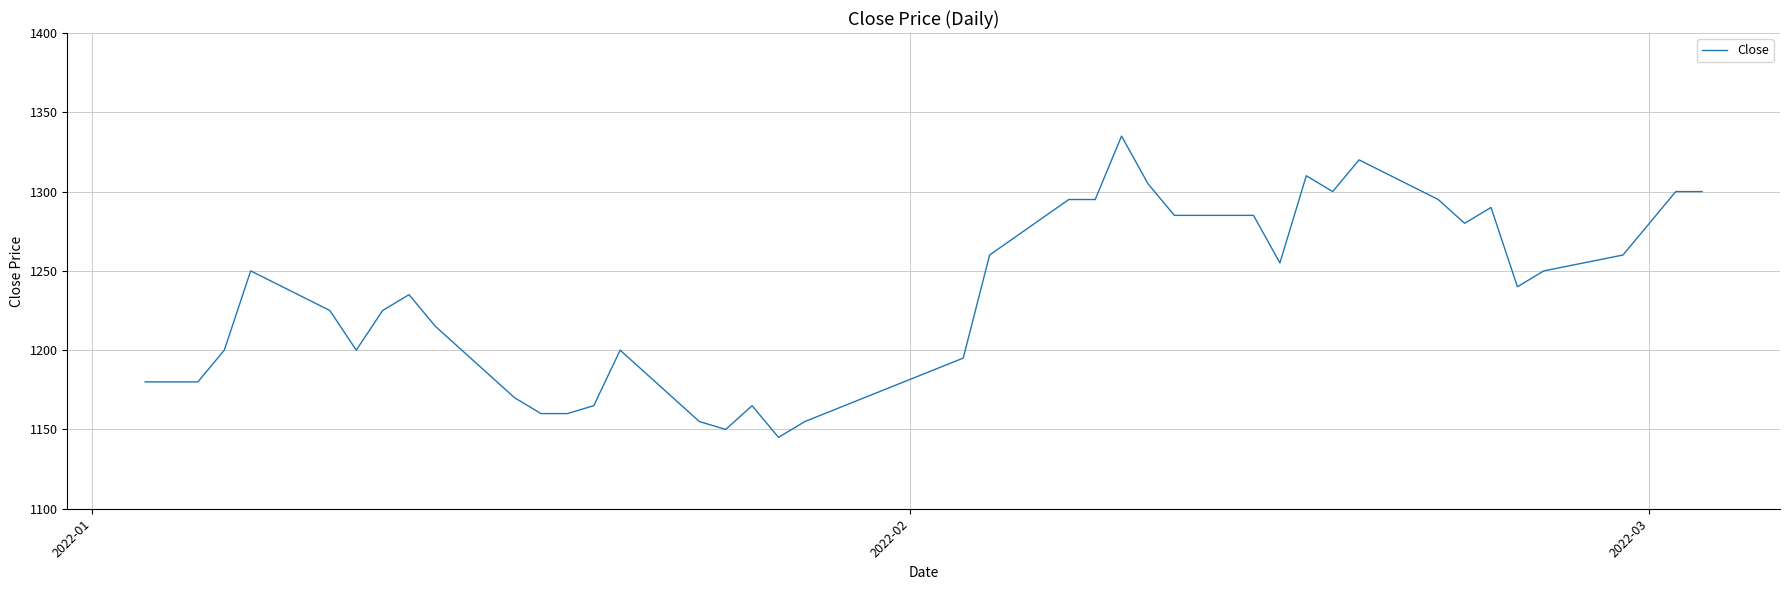

Reading left to right, extract all data points from this chart.

1180	1180	1180	1200	1250	1225	1200	1225	1235	1215	1170	1160	1160	1165	1200	1155	1150	1165	1145	1155	1195	1260	1295	1295	1335	1305	1285	1285	1255	1310	1300	1320	1295	1280	1290	1240	1250	1260	1300	1300